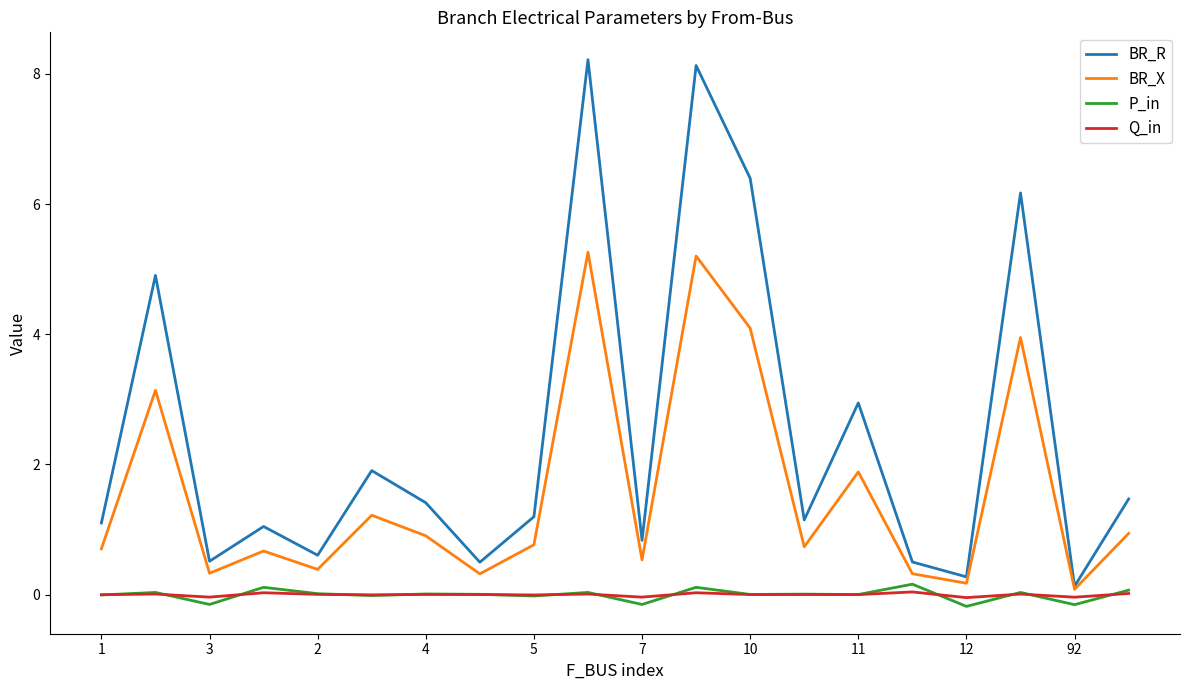

What is the difference between the second highest and second lowest values in the BR_X series?

5.0